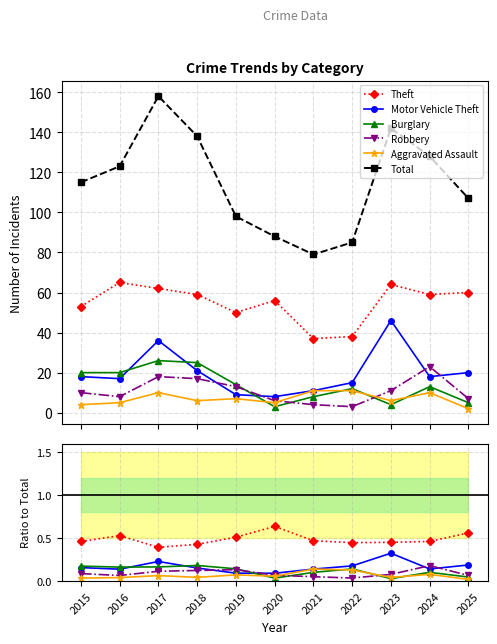

Count the Aggravated Assault values in the range 0 to 1.

11